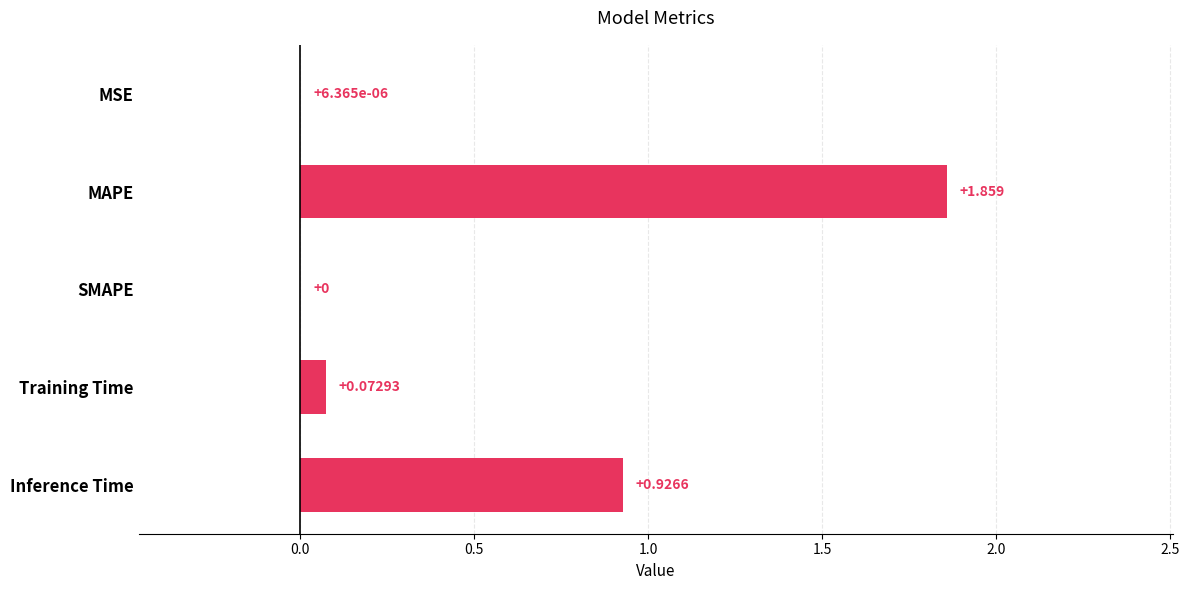

Where is the data nearest to the value 0?

SMAPE